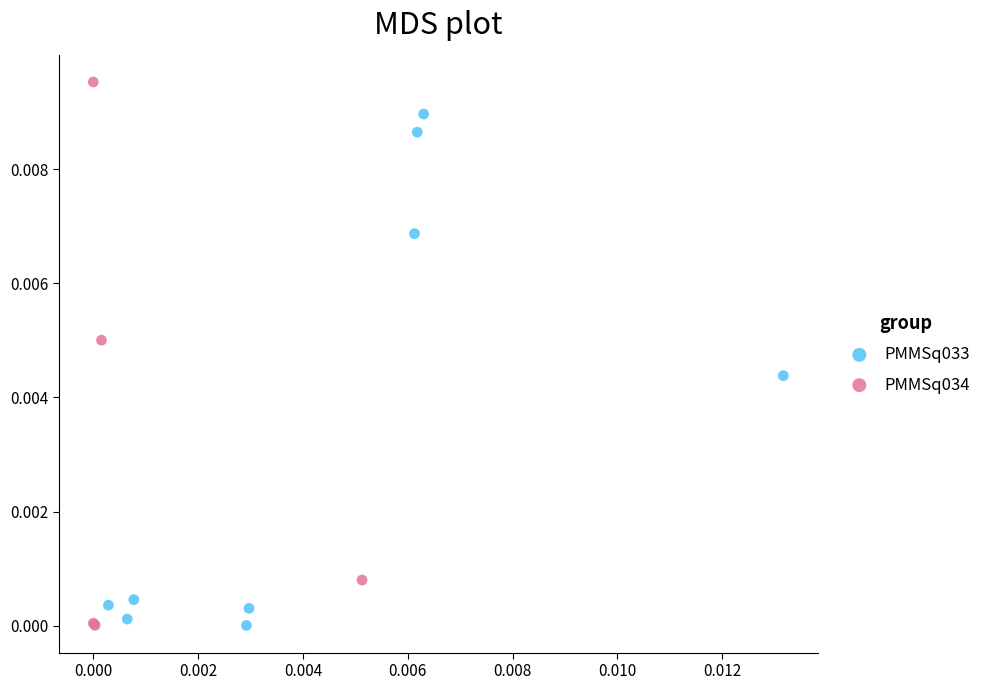

Which series has the largest Y range (max minus min)?

PMMSq034